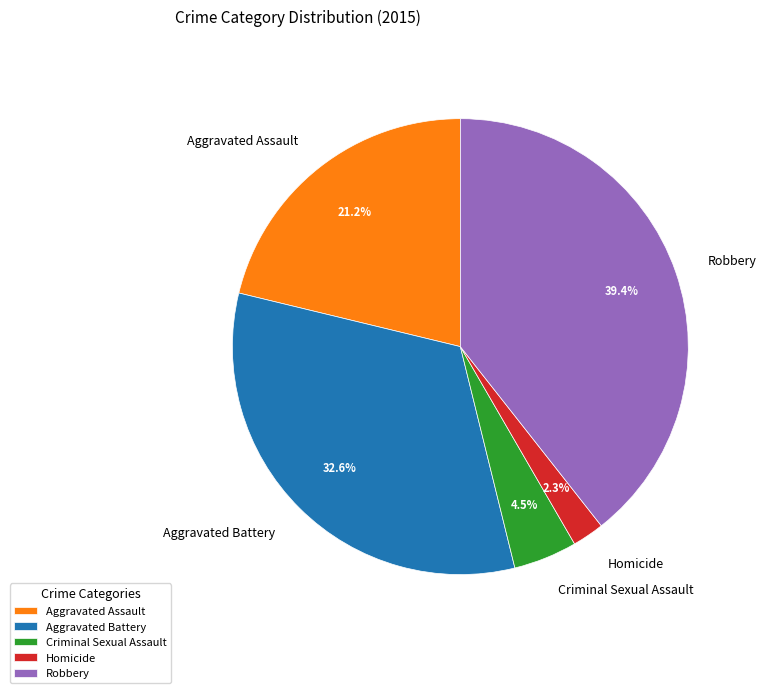

Is the sum of Aggravated Battery and Aggravated Assault greater than half?

Yes